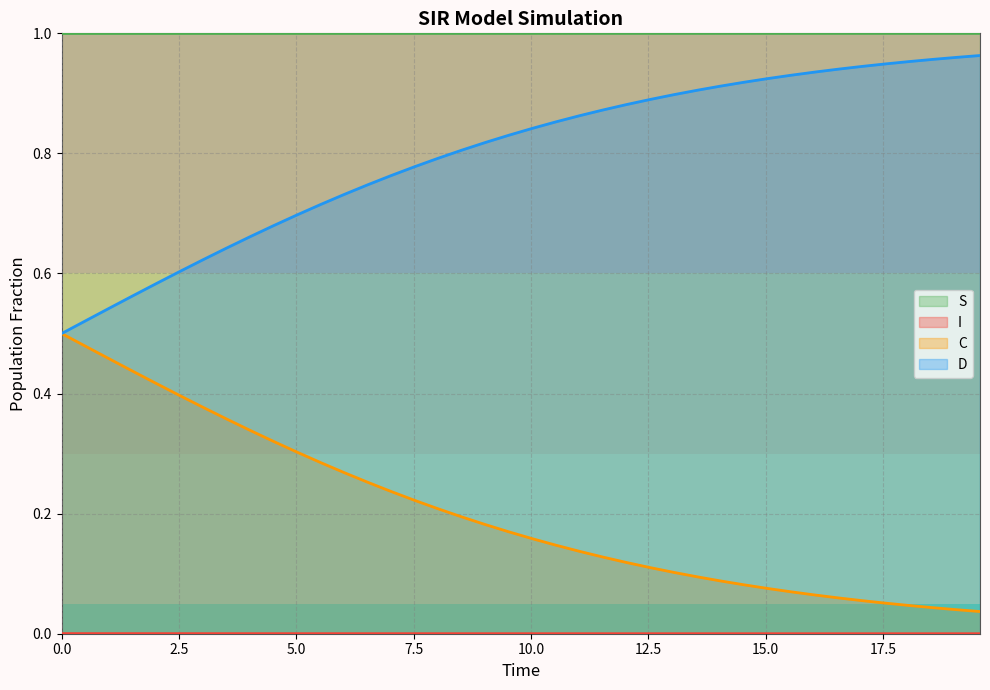

Reading left to right, transcribe all the data shown in this chart.

S: 1.0	1.0	1.0	1.0	1.0	1.0	1.0	1.0	1.0	1.0	1.0	1.0	1.0	1.0	1.0	1.0	1.0	1.0	1.0	1.0	1.0	1.0	1.0	1.0	1.0	1.0	1.0	1.0	1.0	1.0	1.0	1.0	1.0	1.0	1.0	1.0	1.0	1.0	1.0	1.0
I: 0.0	0.0	0.0	0.0	0.0	0.0	0.0	0.0	0.0	0.0	0.0	0.0	0.0	0.0	0.0	0.0	0.0	0.0	0.0	0.0	0.0	0.0	0.0	0.0	0.0	0.0	0.0	0.0	0.0	0.0	0.0	0.0	0.0	0.0	0.0	0.0	0.0	0.0	0.0	0.0
C: 0.5	0.5	0.5	0.4	0.4	0.4	0.4	0.4	0.3	0.3	0.3	0.3	0.3	0.3	0.2	0.2	0.2	0.2	0.2	0.2	0.2	0.1	0.1	0.1	0.1	0.1	0.1	0.1	0.1	0.1	0.1	0.1	0.1	0.1	0.1	0.1	0.0	0.0	0.0	0.0
D: 0.5	0.5	0.5	0.6	0.6	0.6	0.6	0.6	0.7	0.7	0.7	0.7	0.7	0.7	0.8	0.8	0.8	0.8	0.8	0.8	0.8	0.9	0.9	0.9	0.9	0.9	0.9	0.9	0.9	0.9	0.9	0.9	0.9	0.9	0.9	0.9	1.0	1.0	1.0	1.0